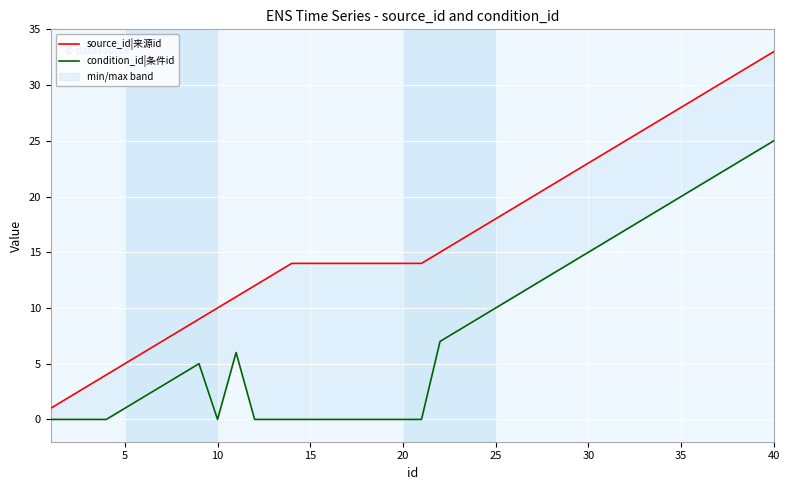

Is it true that condition_id|条件id equals -16 at 5?

False